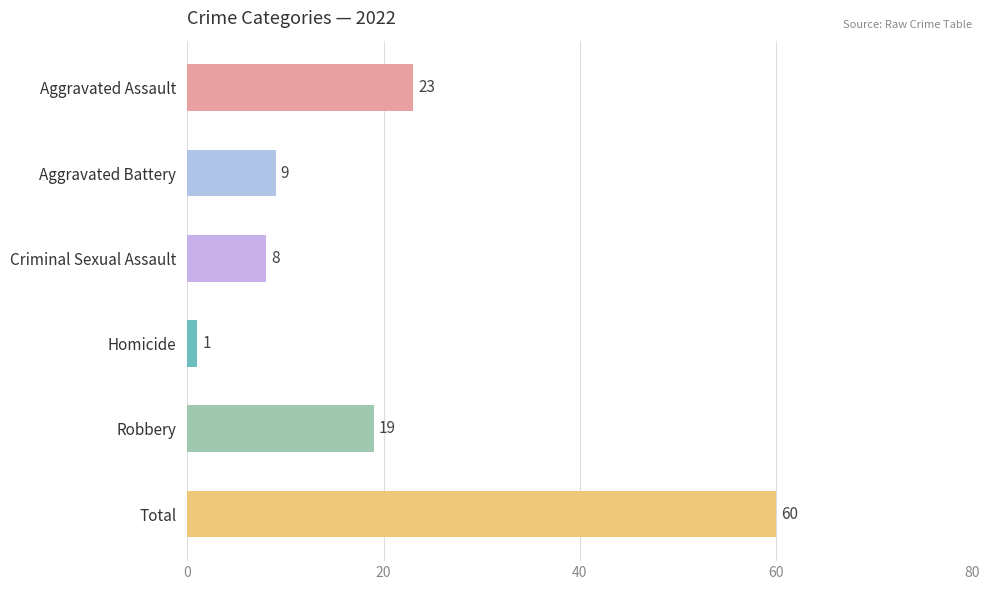

What is the label of the 1st bar from the top?

Aggravated Assault